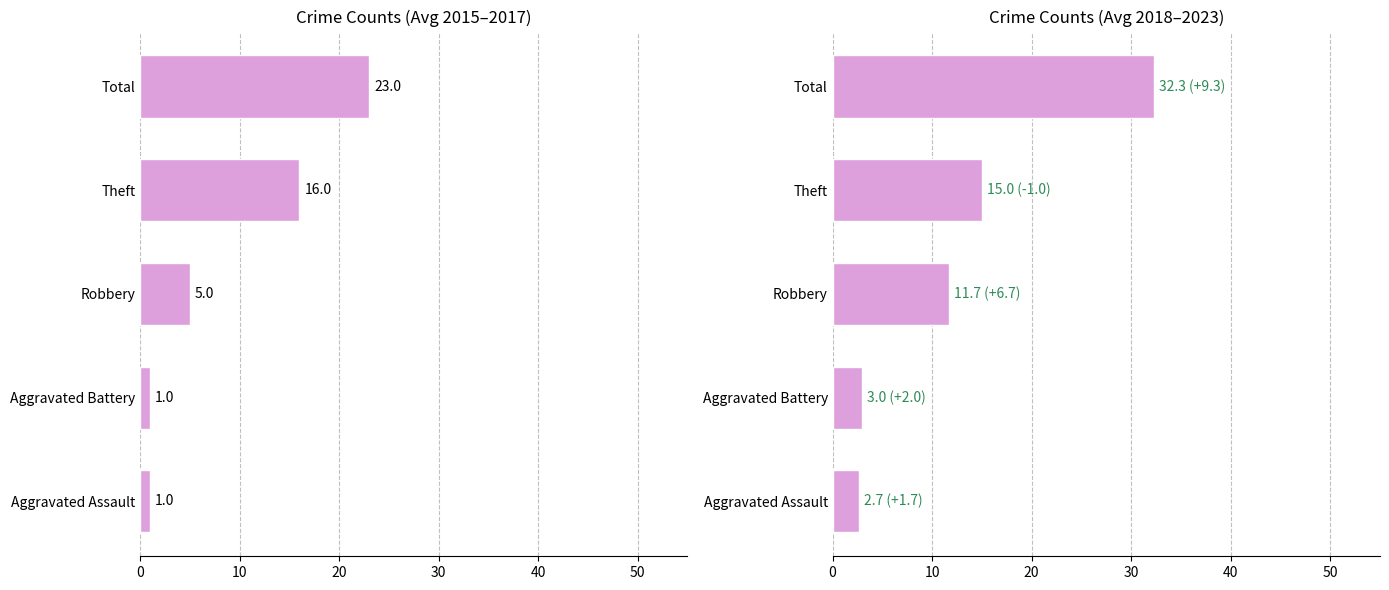

How many series are shown in this chart?

2